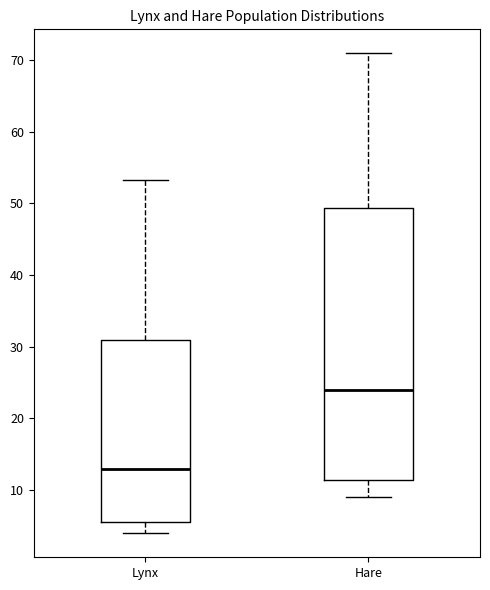

Which box is the tallest, from its lower edge to its upper edge?

Hare